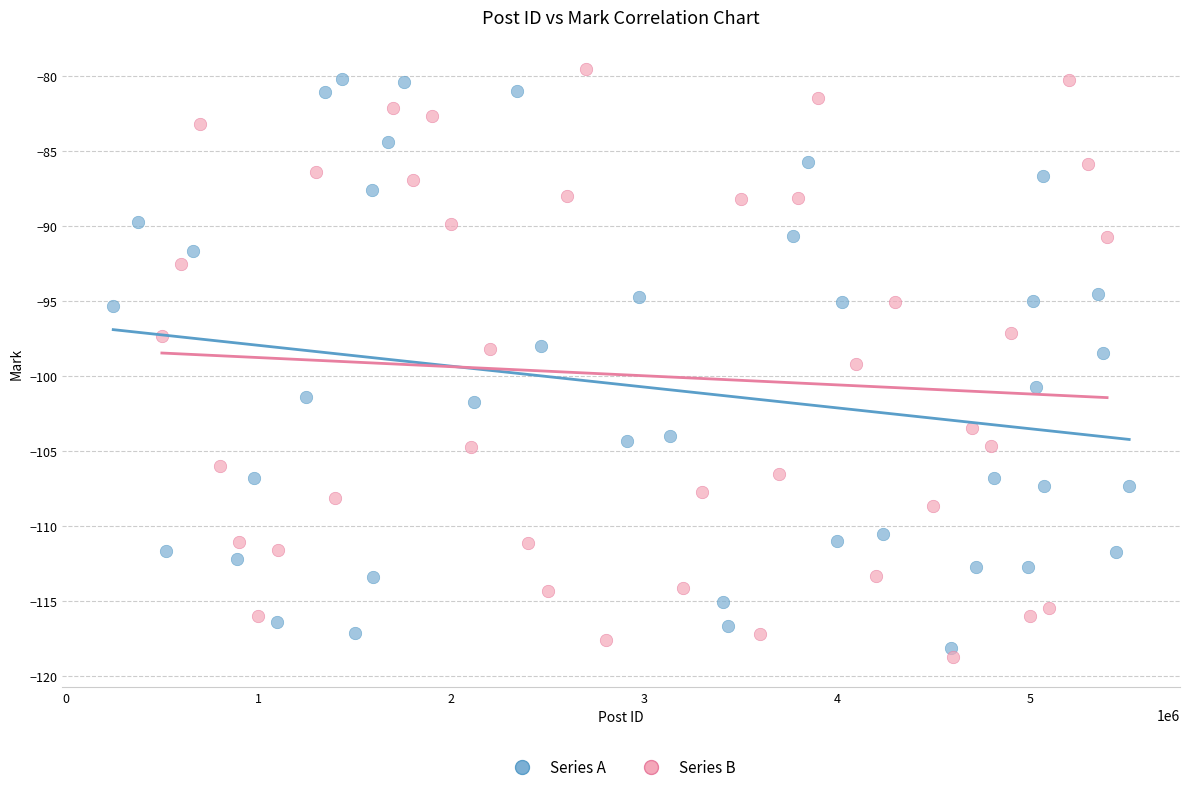

What are all the series names shown in the legend?

Series A, Series B